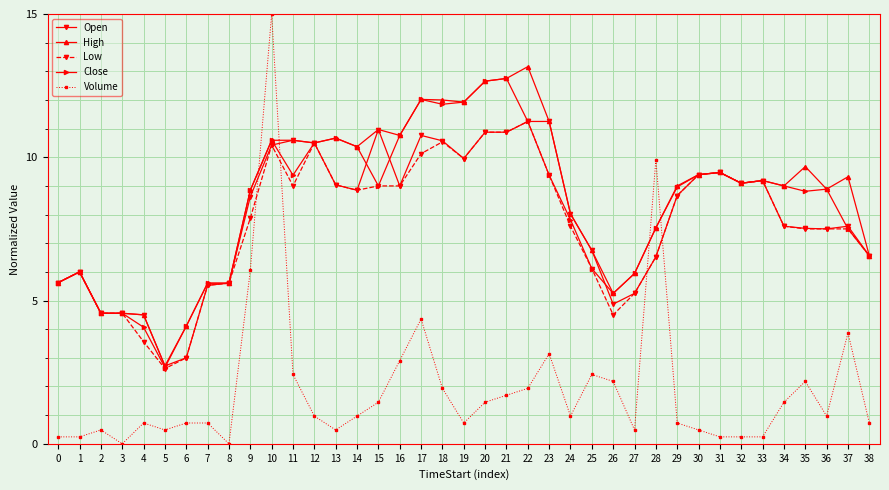

Which series has the largest range (max minus min)?

Volume